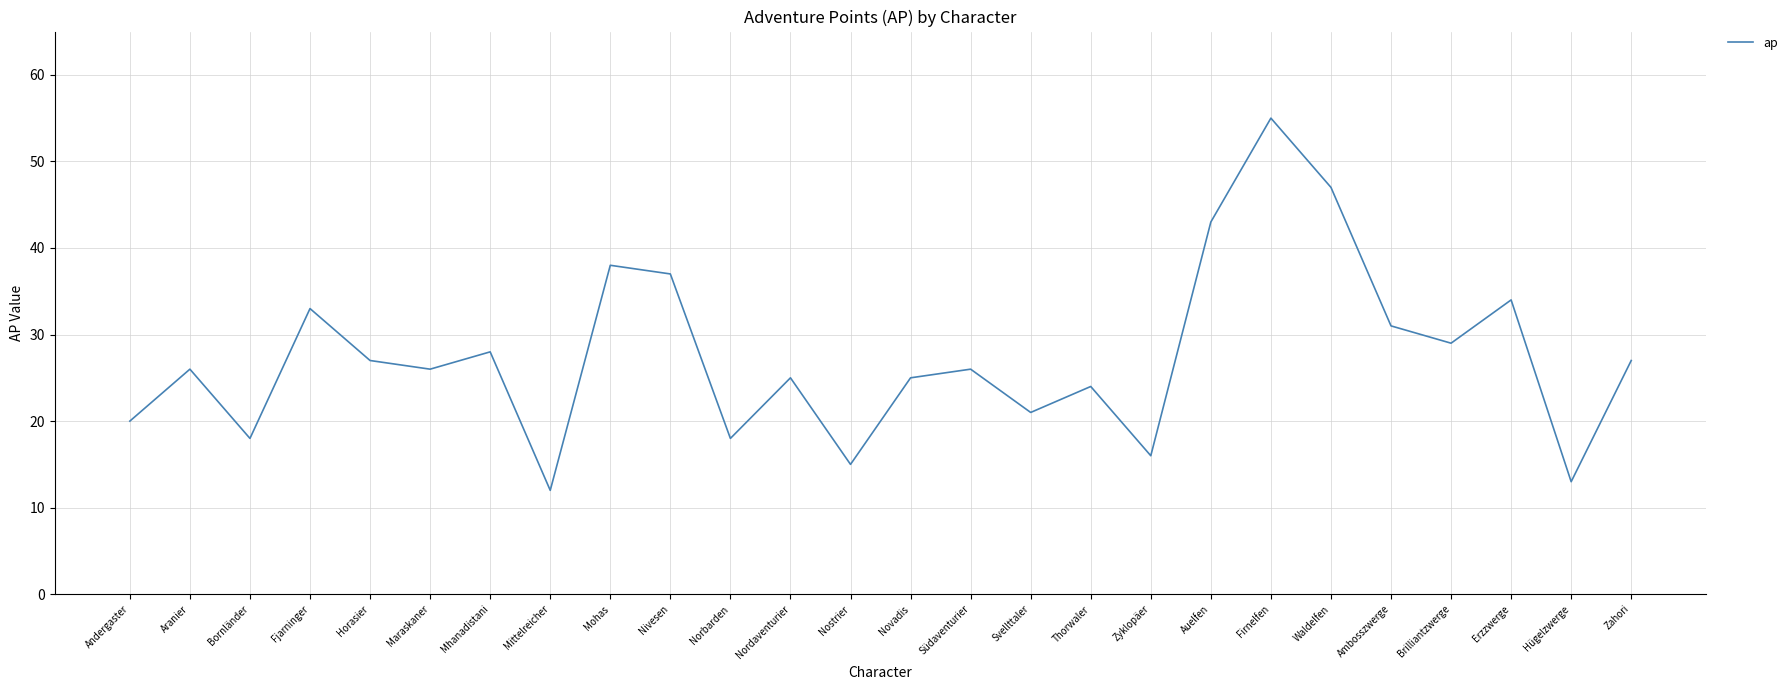

What is the difference between the maximum and minimum values?

43